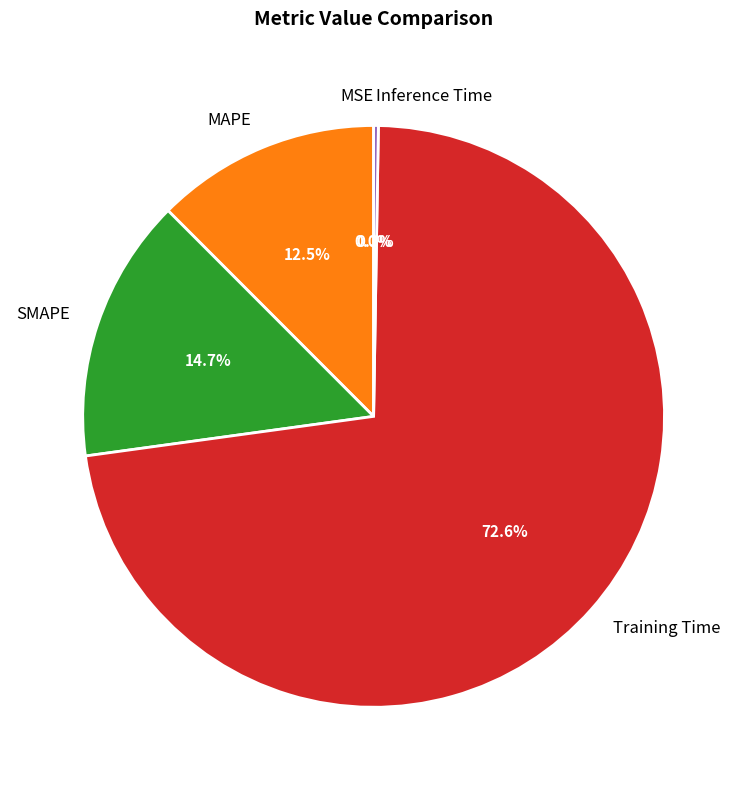

Is Training Time the majority of the pie?

Yes